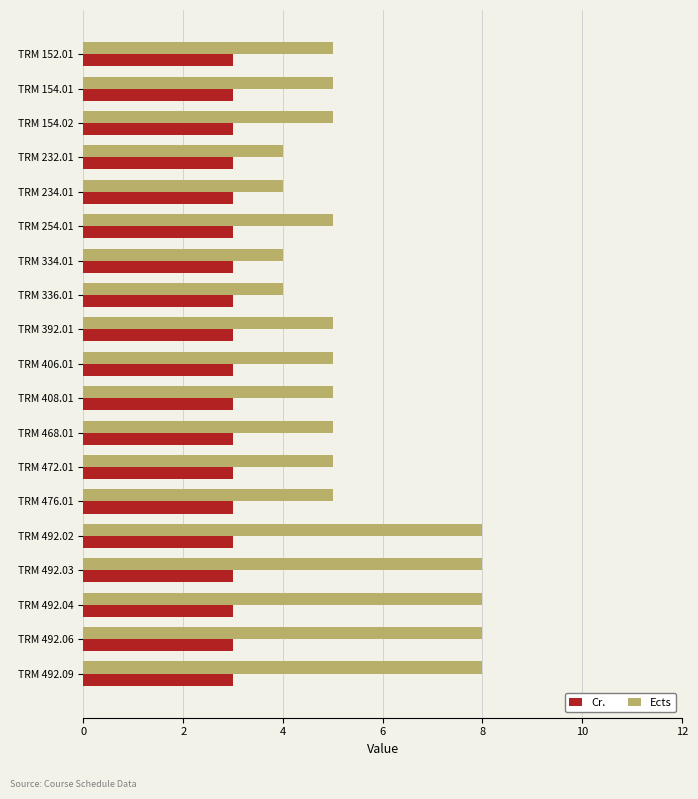

Which series has the largest range (max minus min)?

Ects